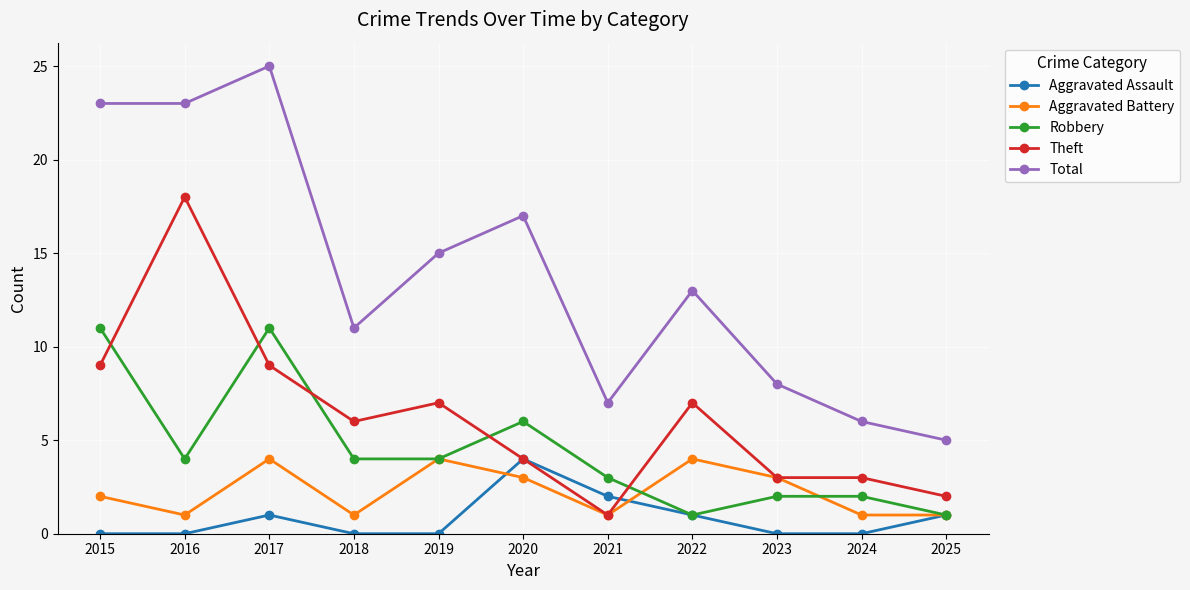

How many values in the Theft series are below 6?

5